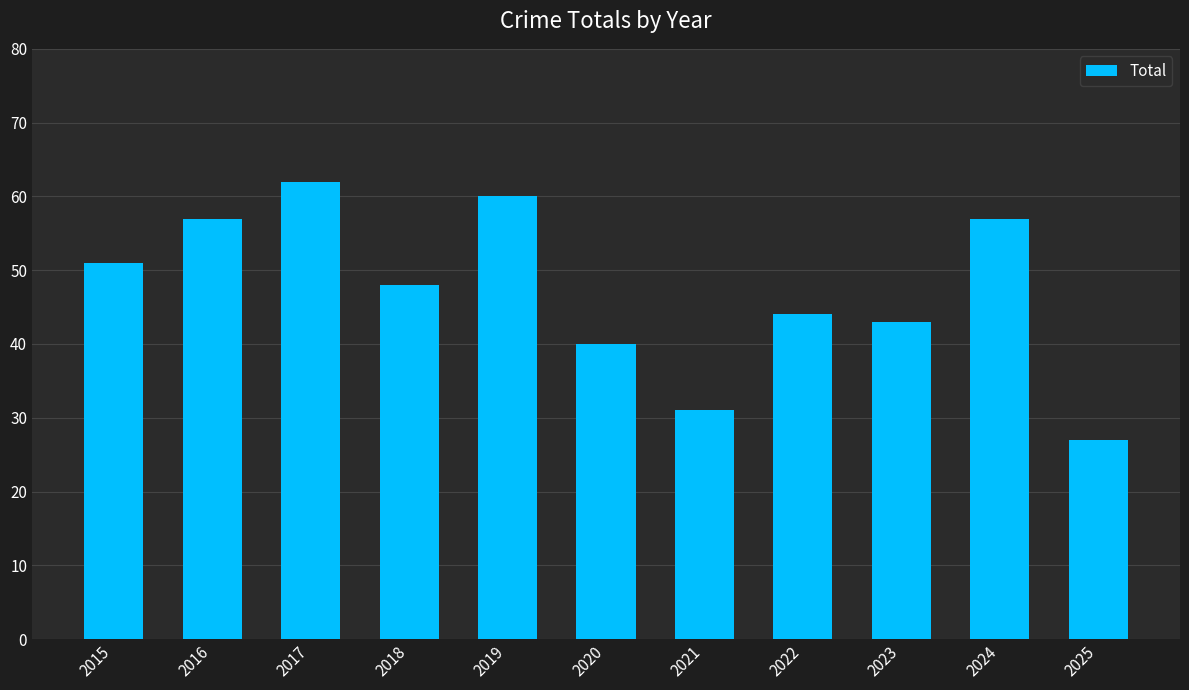

How many values are below 48?

5